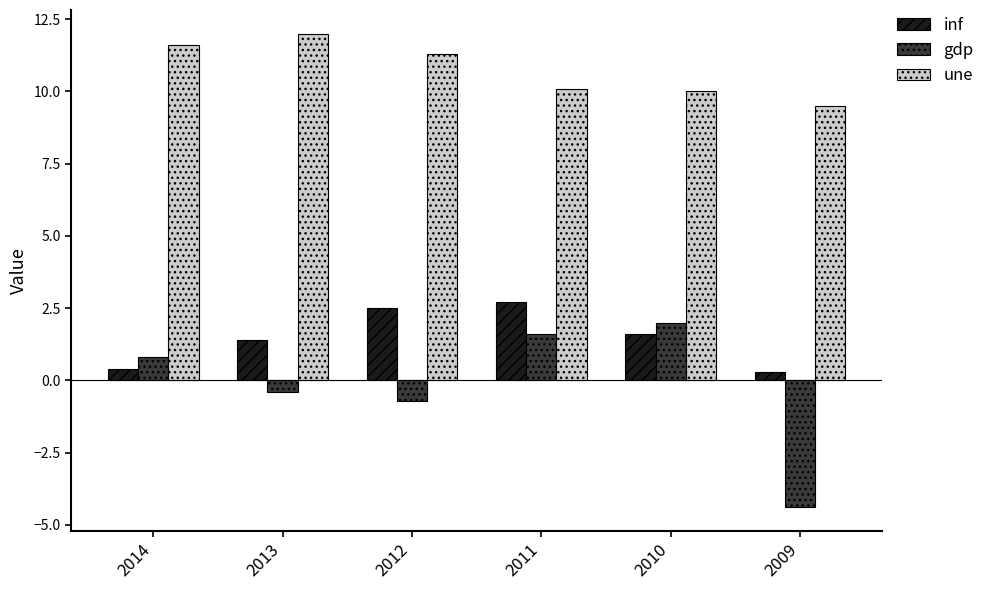

At which category is the sum across all series the highest?

2011